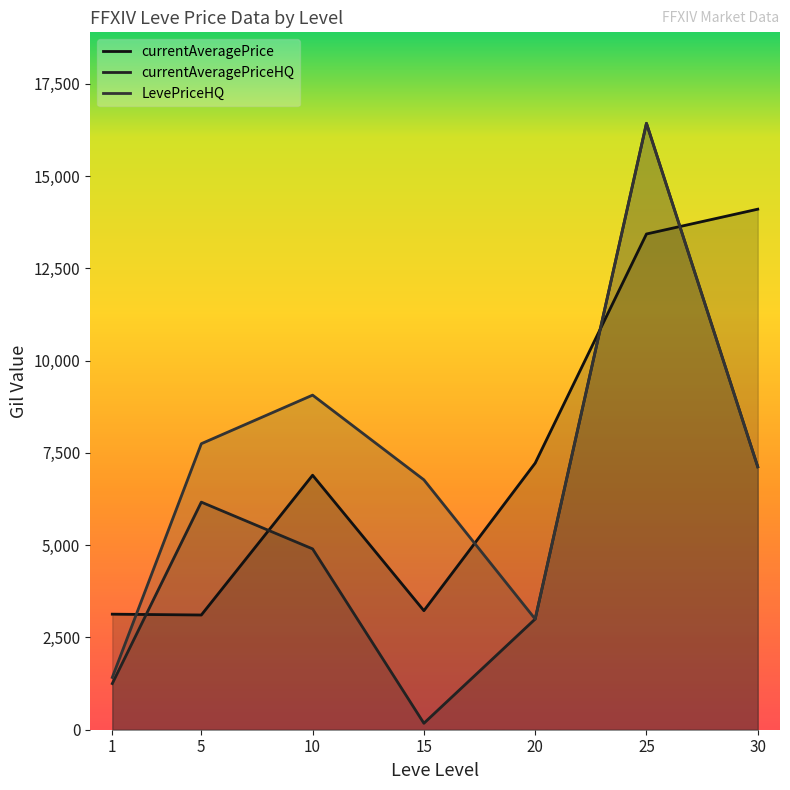

True or false: currentAveragePrice has a value of 3108.7 at 5.

True